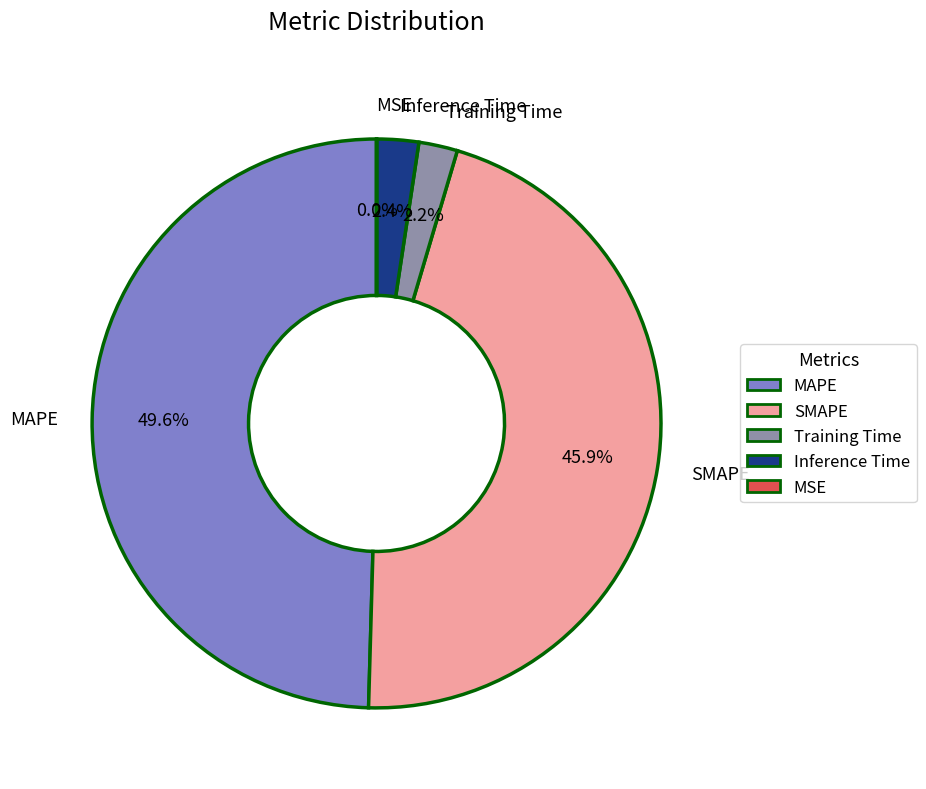

Which slice is the largest?

MAPE